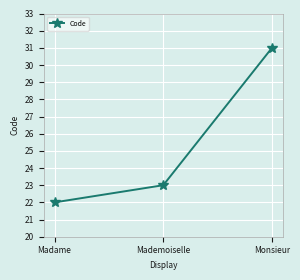

How many categories are shown in the chart?

3